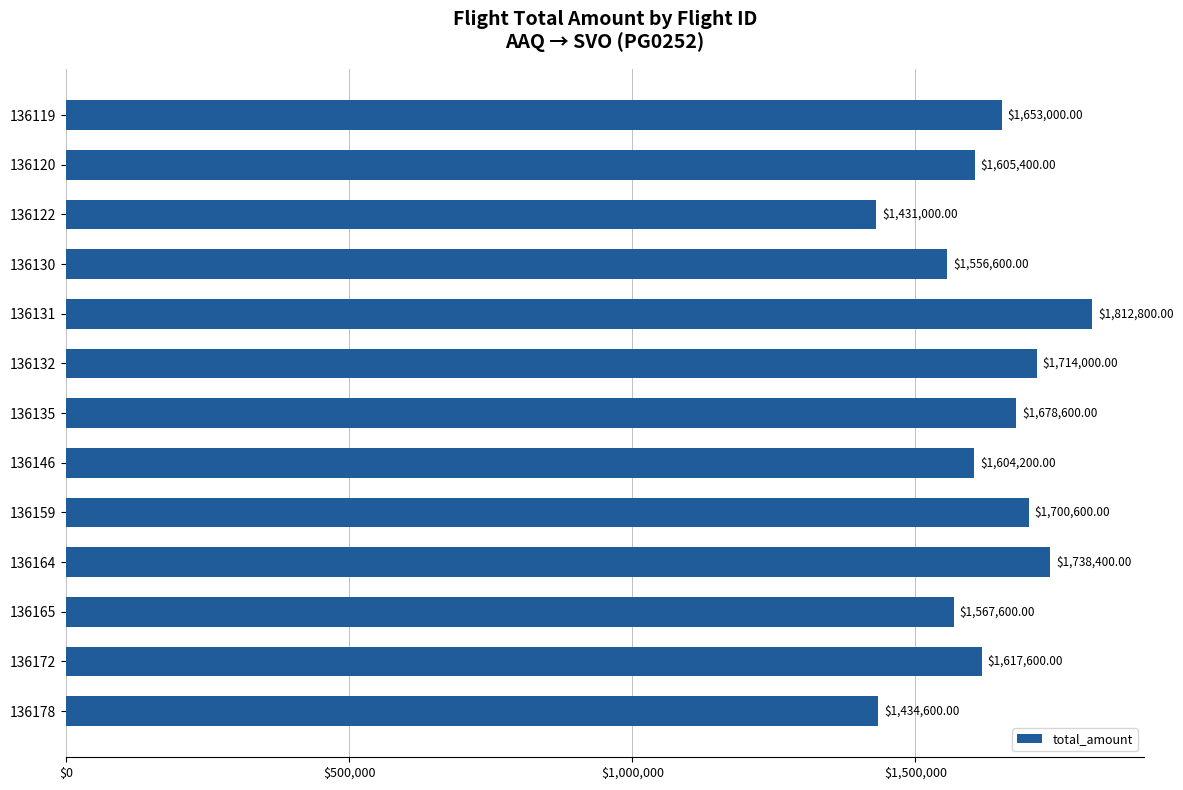

List the labels in order of value, smallest first.

136122, 136178, 136130, 136165, 136146, 136120, 136172, 136119, 136135, 136159, 136132, 136164, 136131